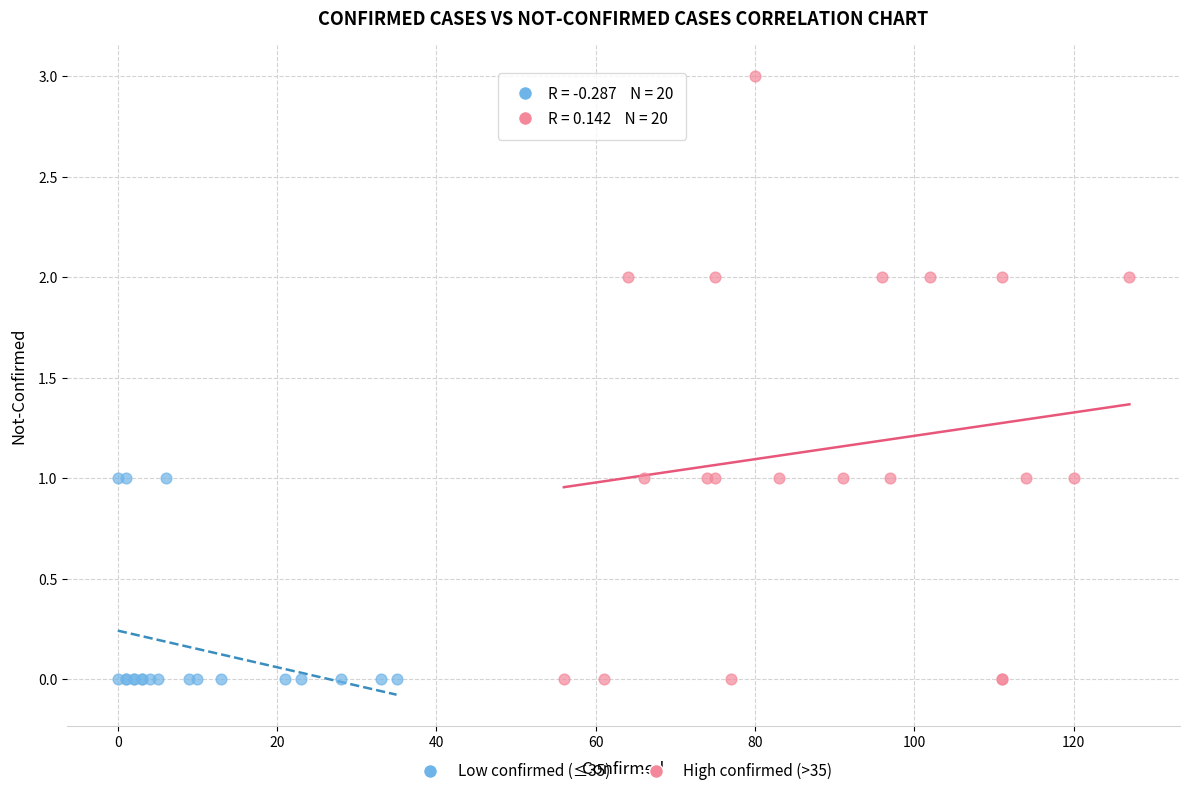

Which series has the widest spread of Y values?

High confirmed (>35)